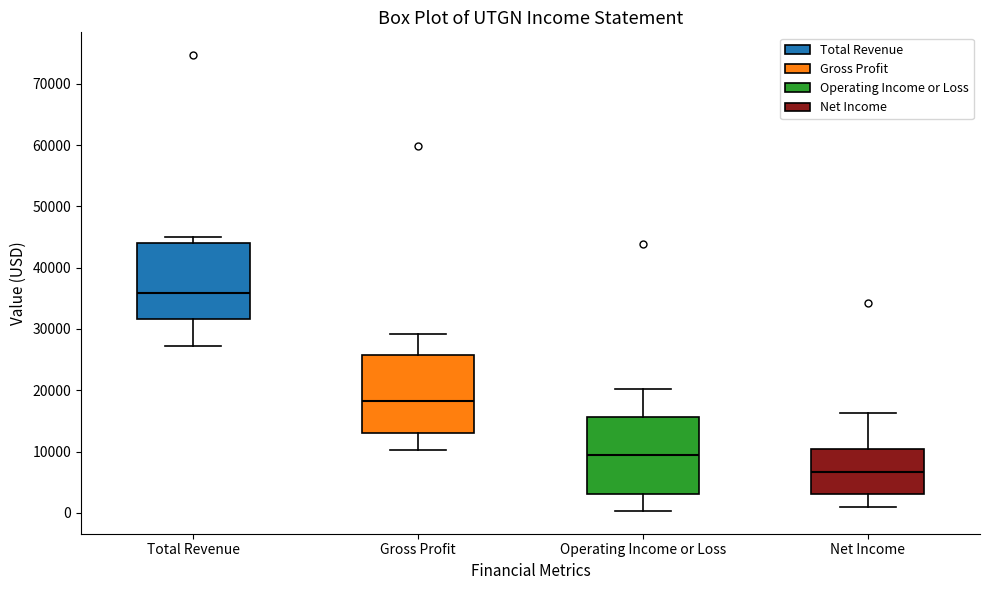

Reading left to right, transcribe this box plot: for each box, give where its median line is, the range the box spans, and where its two whiskers end, as read against the y-axis. The values are not printed on the chart, so give them approximately, as read against the axis.

Total Revenue: median 36000, box 32000 to 44000, whiskers 27000 to 45000
Gross Profit: median 18000, box 13000 to 26000, whiskers 10000 to 29000
Operating Income or Loss: median 9000, box 3000 to 16000, whiskers 0 to 20000
Net Income: median 7000, box 3000 to 10000, whiskers 1000 to 16000